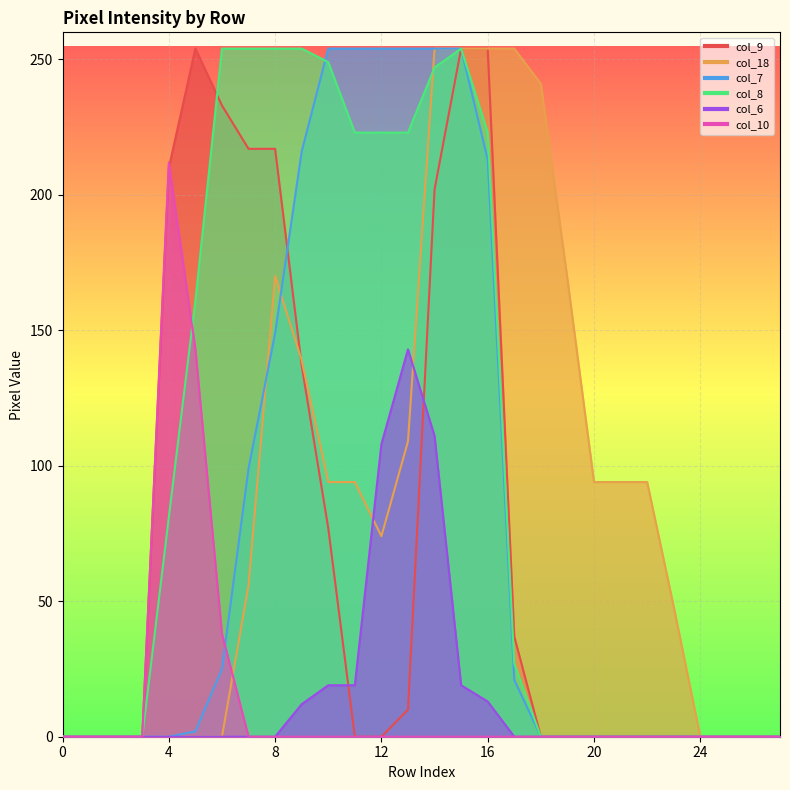

What is the greatest value displayed?

254